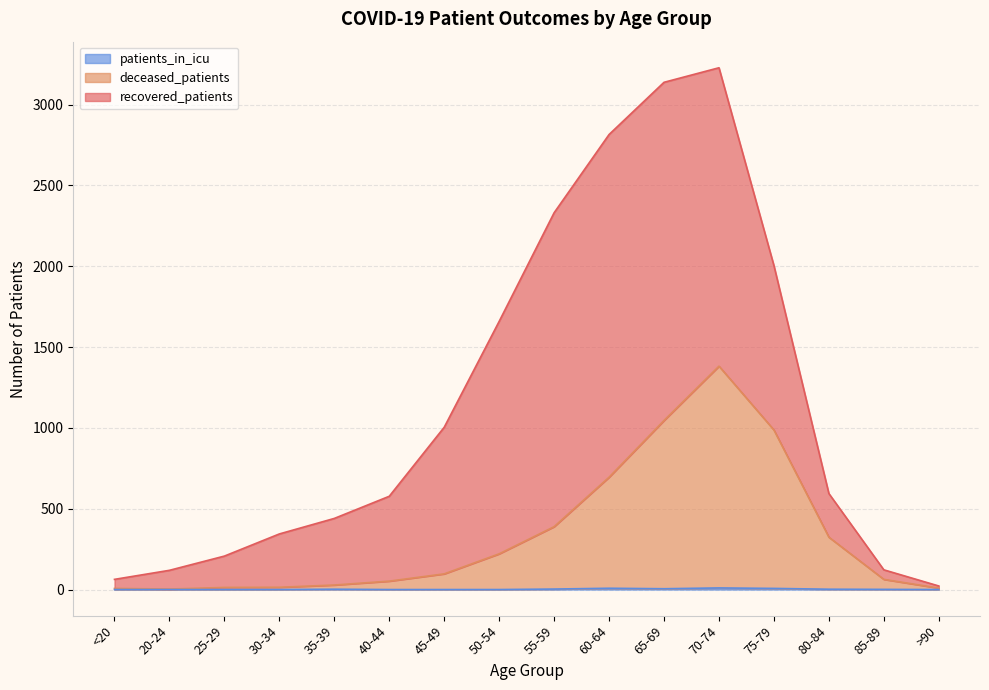

Is the value of patients_in_icu at 65-69 greater than the value of deceased_patients at 35-39?

No